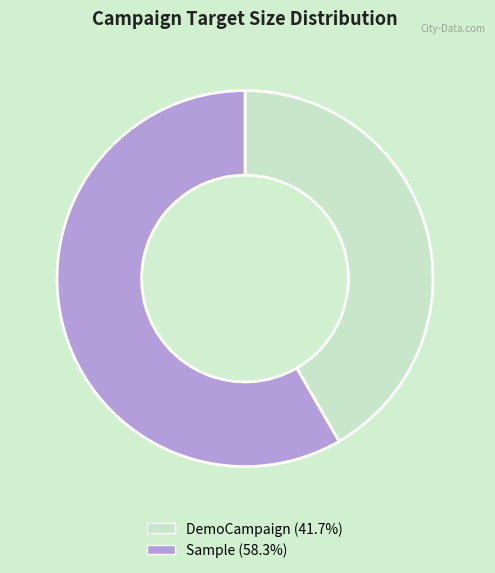

How many segments does this pie chart have?

2